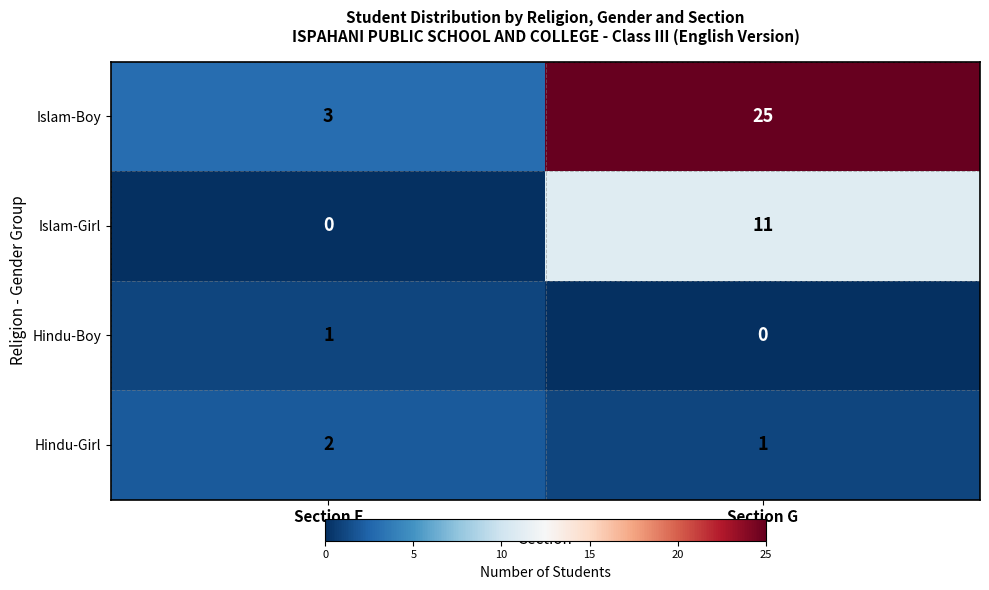

Reading left to right, transcribe all the data shown in this chart.

Islam-Boy: Section F=3	Section G=25
Islam-Girl: Section F=0	Section G=11
Hindu-Boy: Section F=1	Section G=0
Hindu-Girl: Section F=2	Section G=1